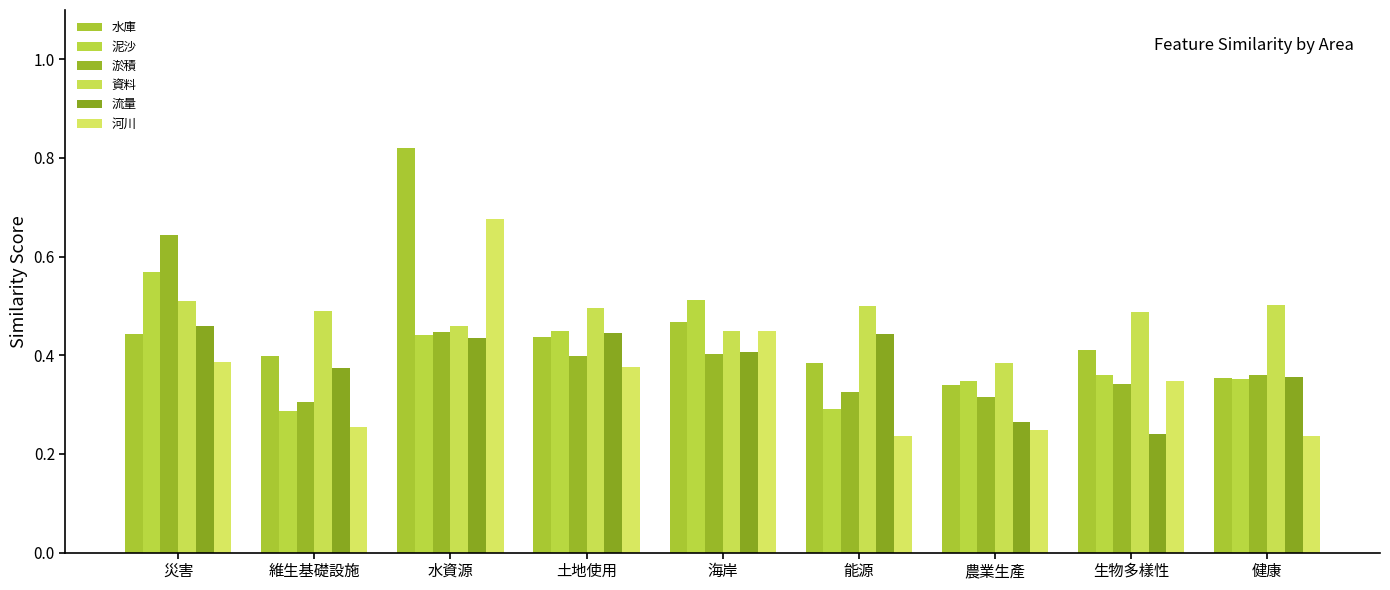

True or false: 淤積 has a value of 0.2 at 水資源.

False